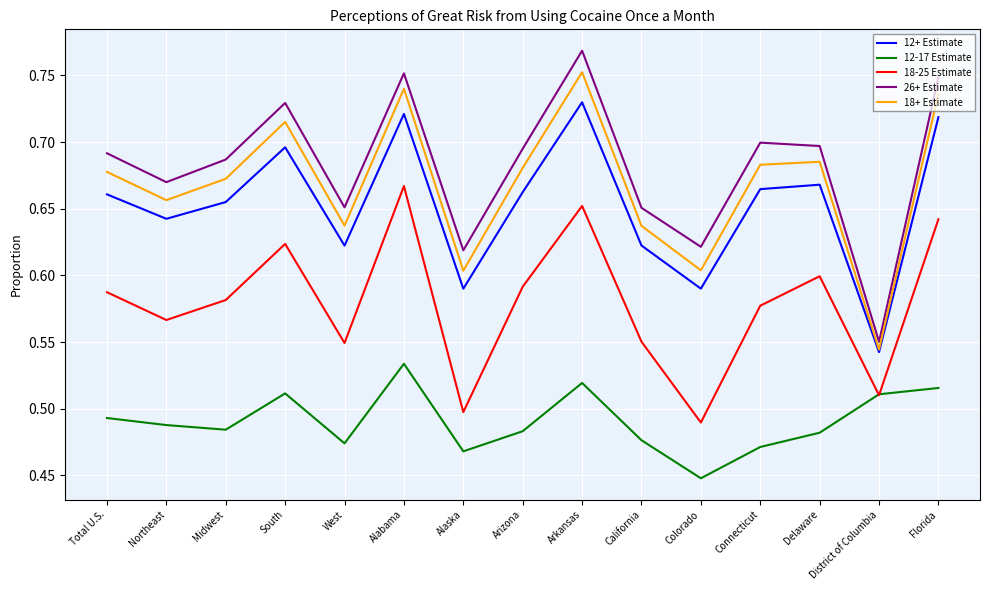

True or false: 18-25 Estimate and 12+ Estimate intersect in this chart.

False